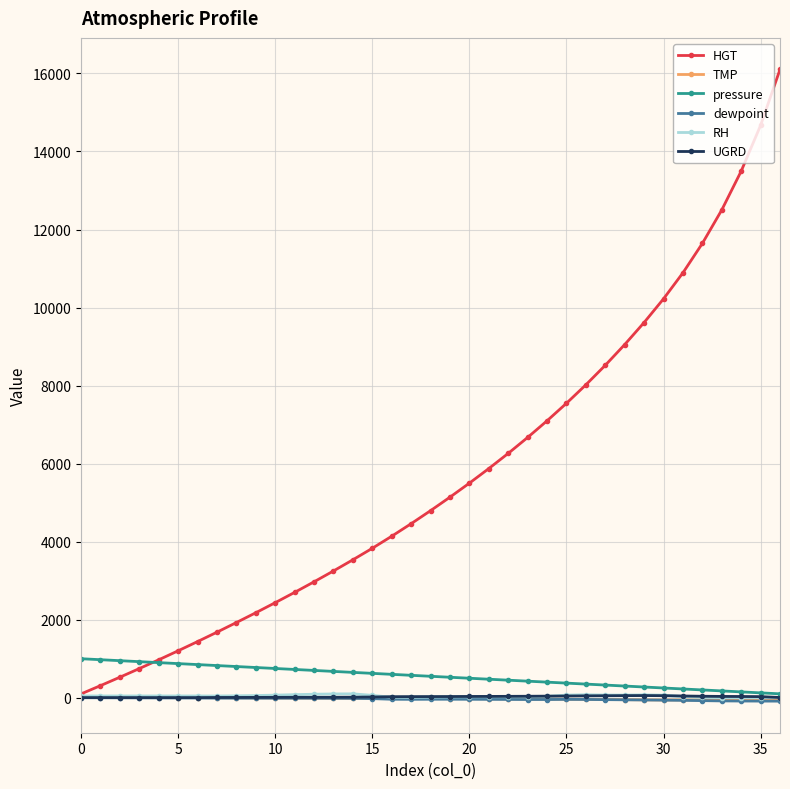

At how many categories does at least one series exceed 13196?

3